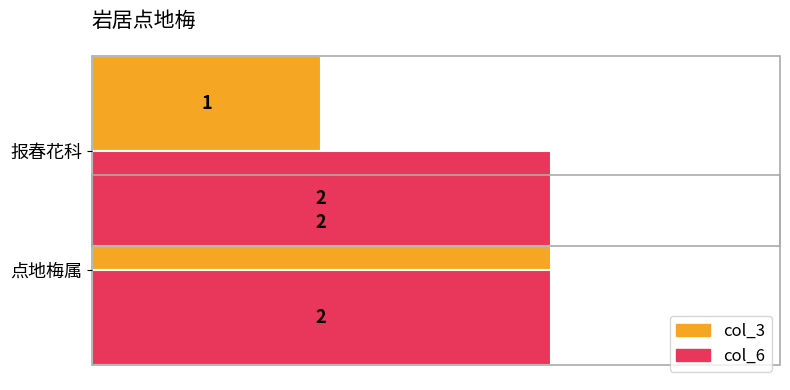

The col_3 series shows 1.2 at 点地梅属. True or false?

False